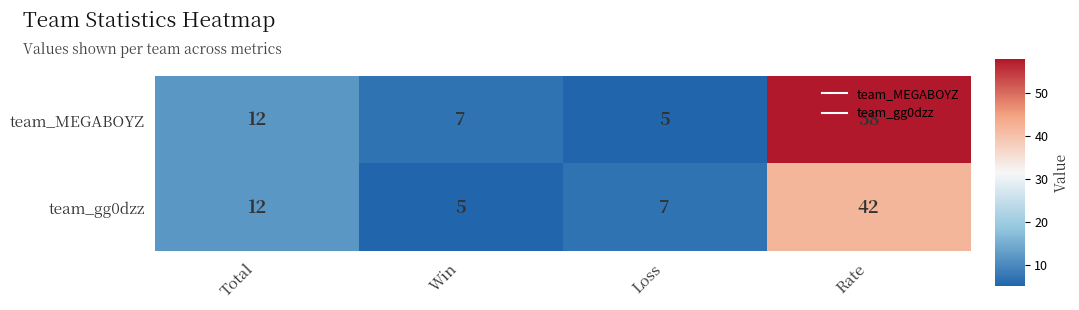

How many series are shown in this chart?

2